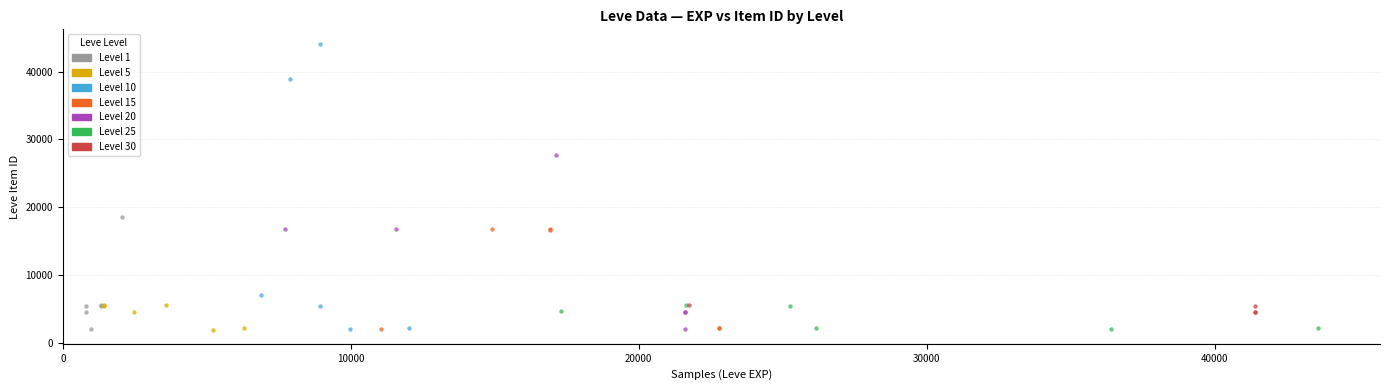

Which series has the widest spread of Y values?

Level 10